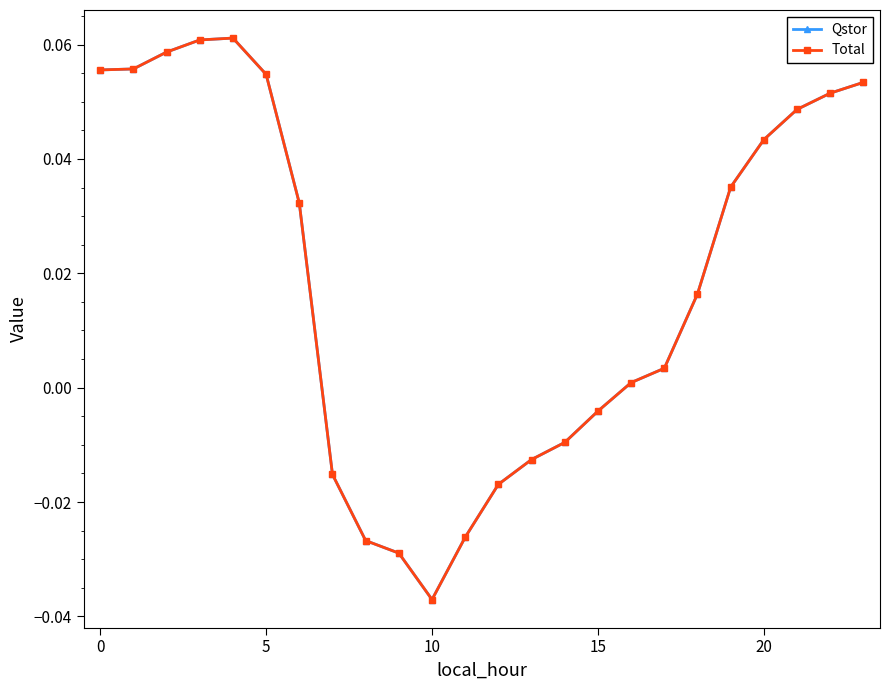

How many lines are shown in the chart?

2